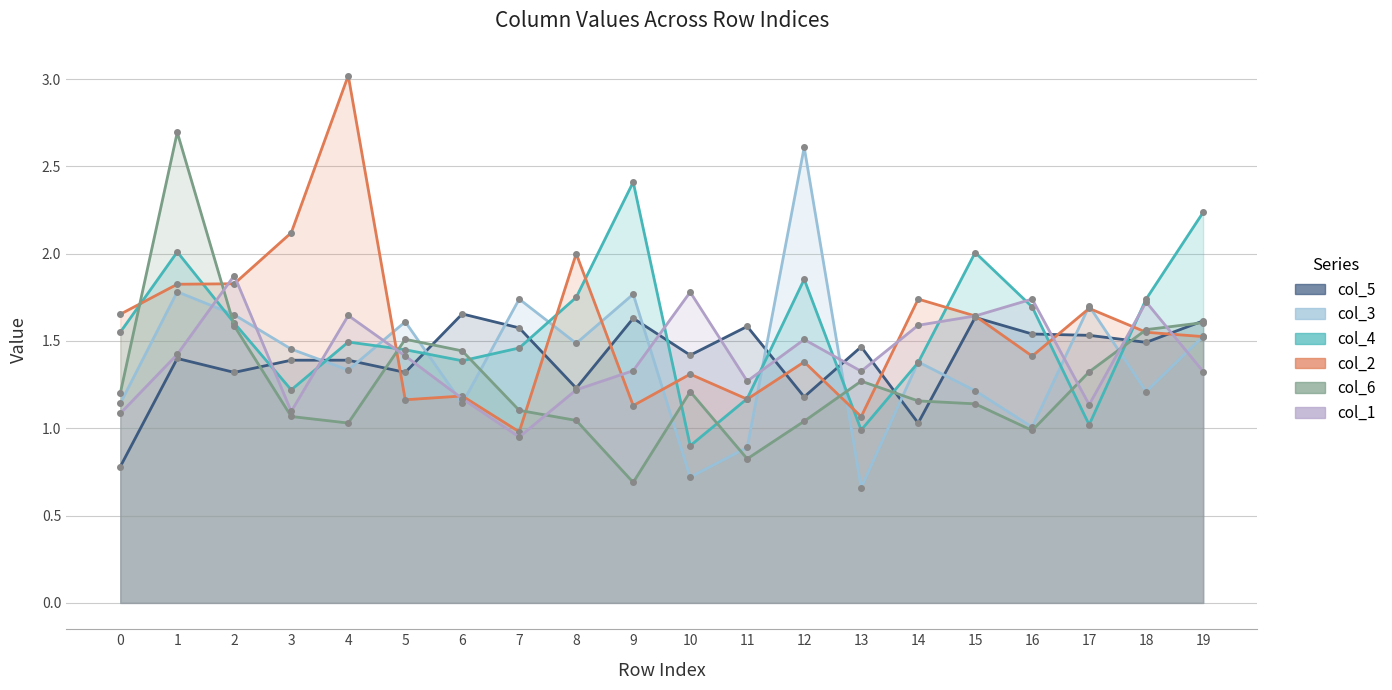

Between 8 and 4, which is larger?

4